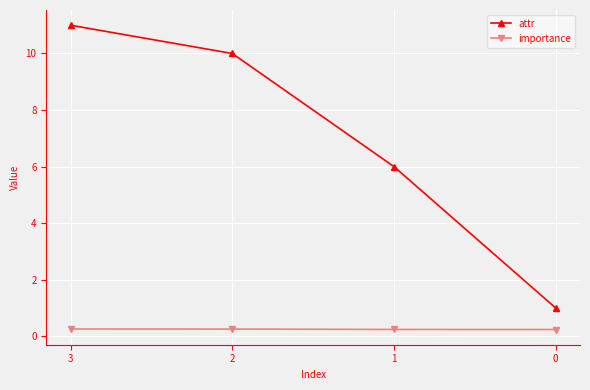

What is the spread (max minus min) of values at 0?

0.8